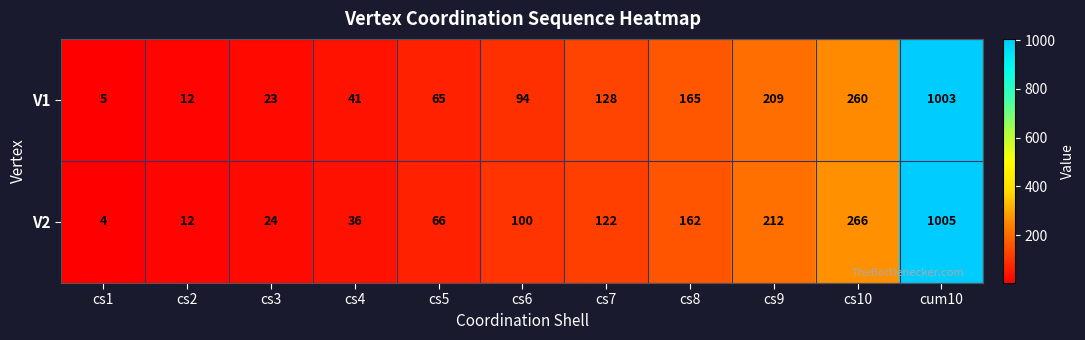

What is the difference between the maximum and minimum values in the V1 series?

998